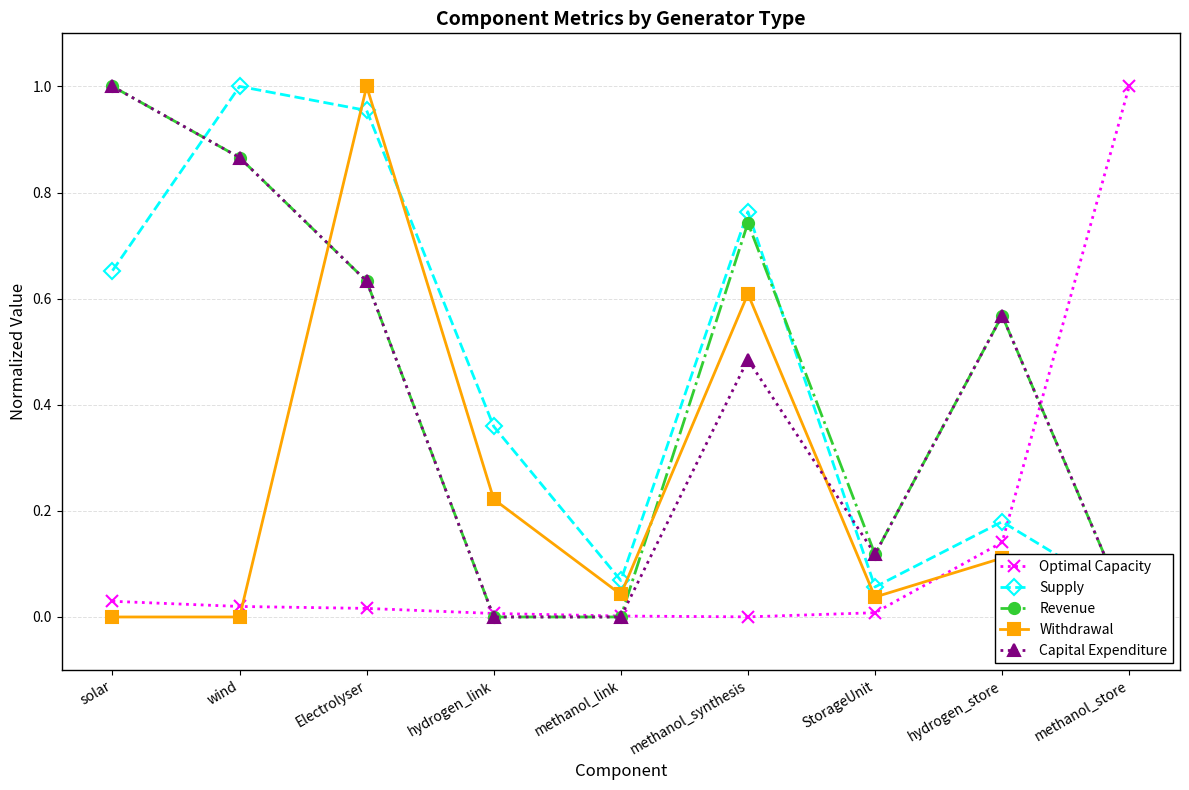

What is the difference between the Supply values at StorageUnit and hydrogen_store?

0.1